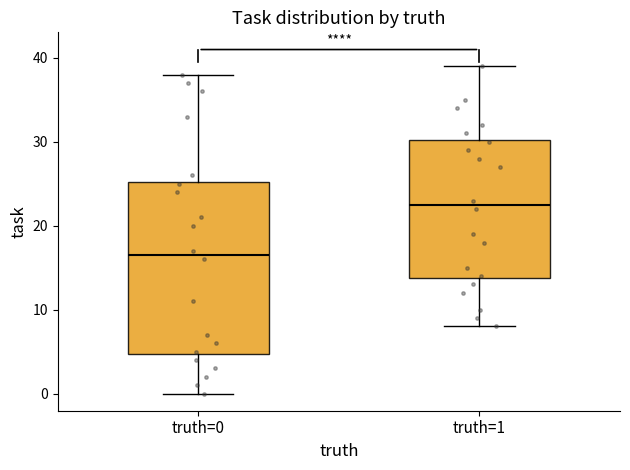

Reading left to right, transcribe this box plot: for each box, give where its median line is, the range the box spans, and where its two whiskers end, as read against the y-axis. The values are not printed on the chart, so give them approximately, as read against the axis.

truth=0: median 17, box 5 to 25, whiskers 0 to 38
truth=1: median 23, box 14 to 30, whiskers 8 to 39